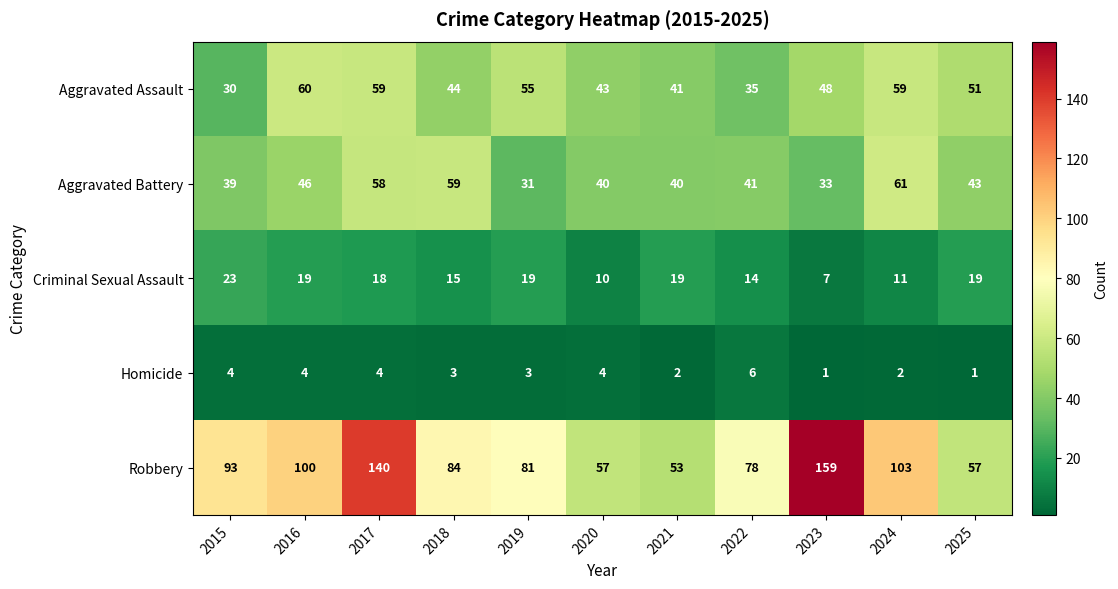

What is the maximum value shown in the chart?

159